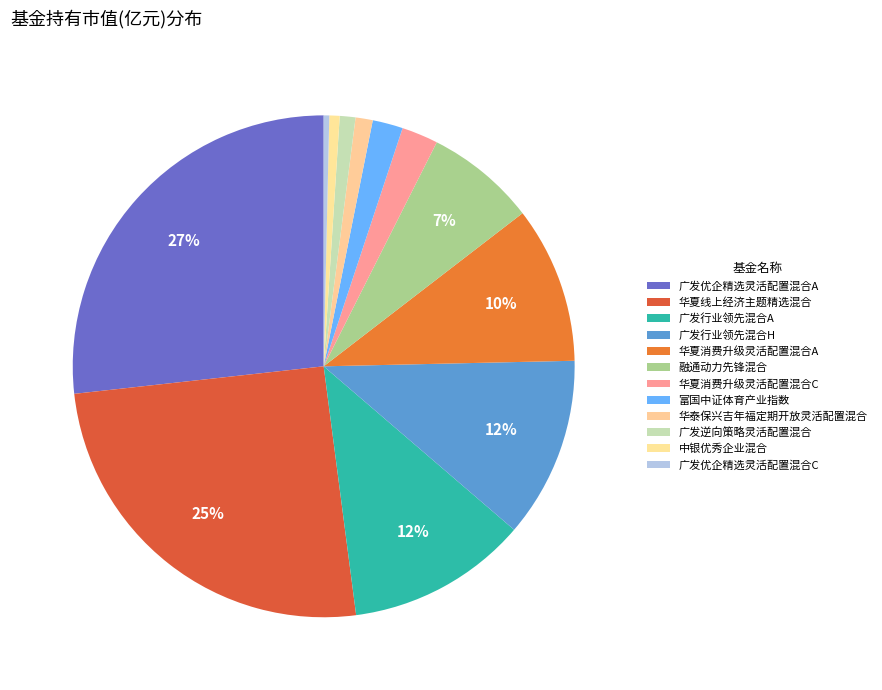

Is there any slice that represents more than half of the pie?

No